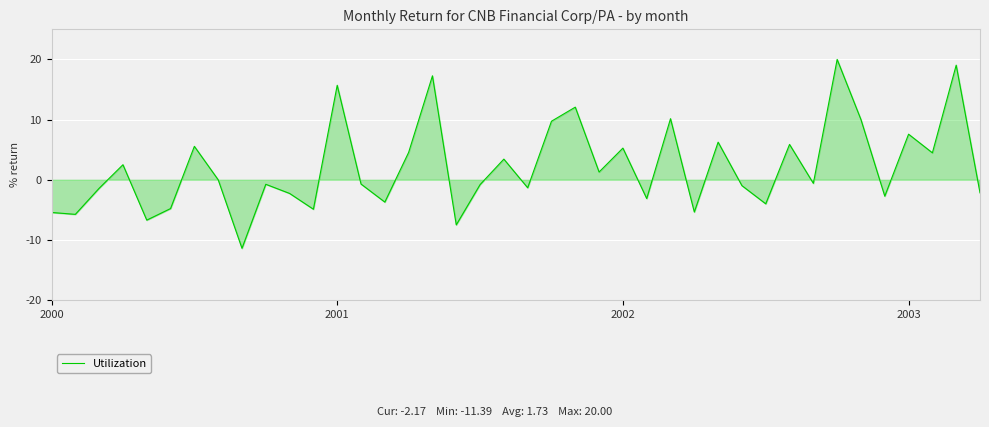

What is the maximum value shown in the chart?

20.0